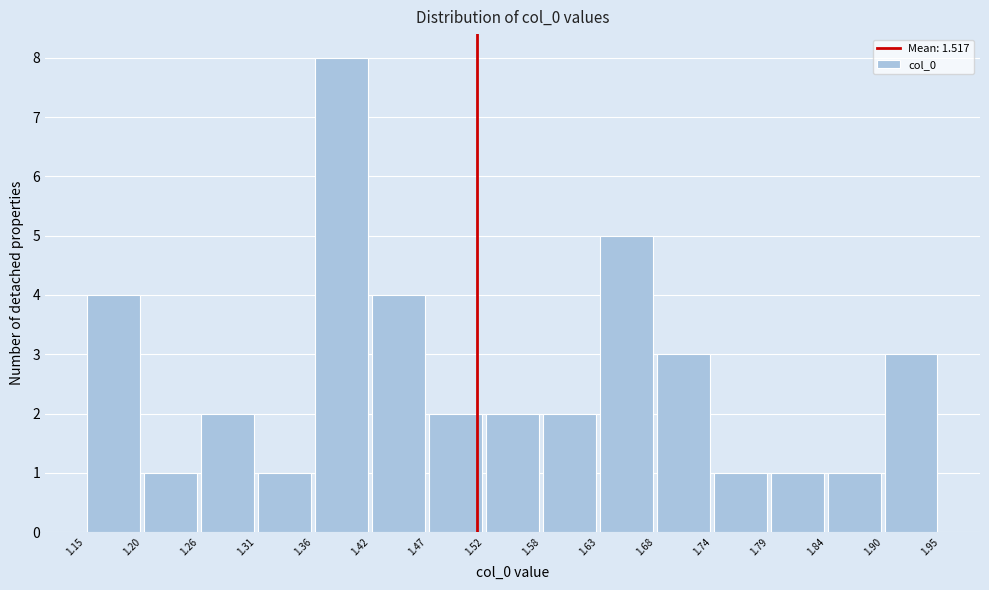

Reading left to right, transcribe this chart: for each bar, give the range it covers on the x-axis and its height. The values are not printed on the chart, so give them approximately, as read against the axis.

1.15 to 1.20: 4
1.20 to 1.26: 1
1.26 to 1.31: 2
1.31 to 1.36: 1
1.36 to 1.42: 8
1.42 to 1.47: 4
1.47 to 1.52: 2
1.52 to 1.58: 2
1.58 to 1.63: 2
1.63 to 1.68: 5
1.68 to 1.74: 3
1.74 to 1.79: 1
1.79 to 1.84: 1
1.84 to 1.90: 1
1.90 to 1.95: 3